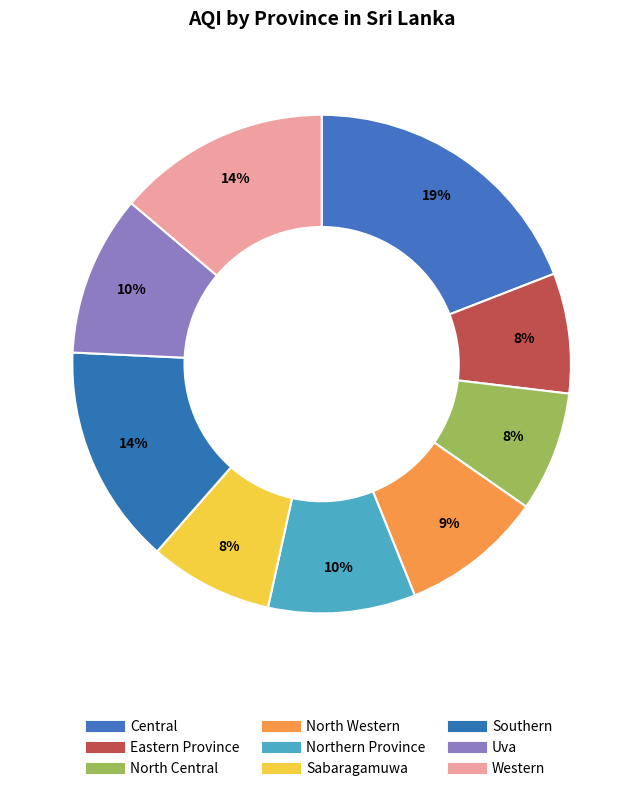

Which category has the smallest portion of the pie?

Eastern Province